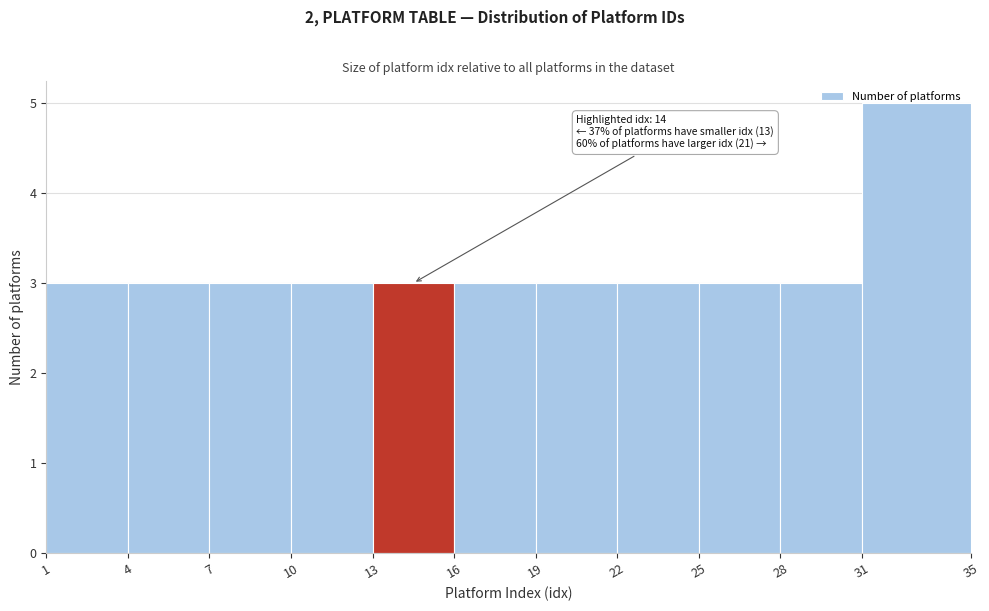

Over which range of the x-axis is the bar tallest?

31 to 35